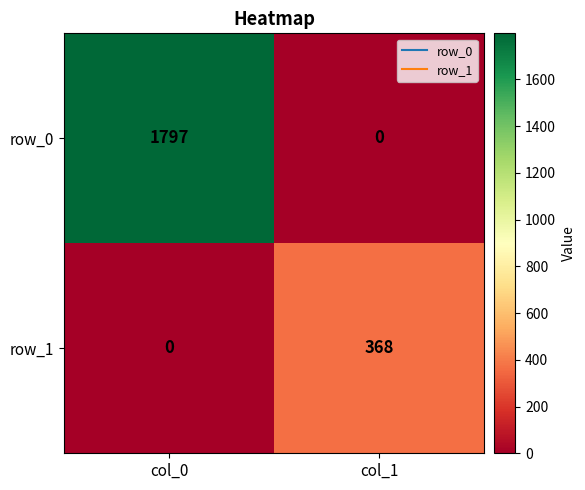

What is the highest value of the row_0 series?

1797